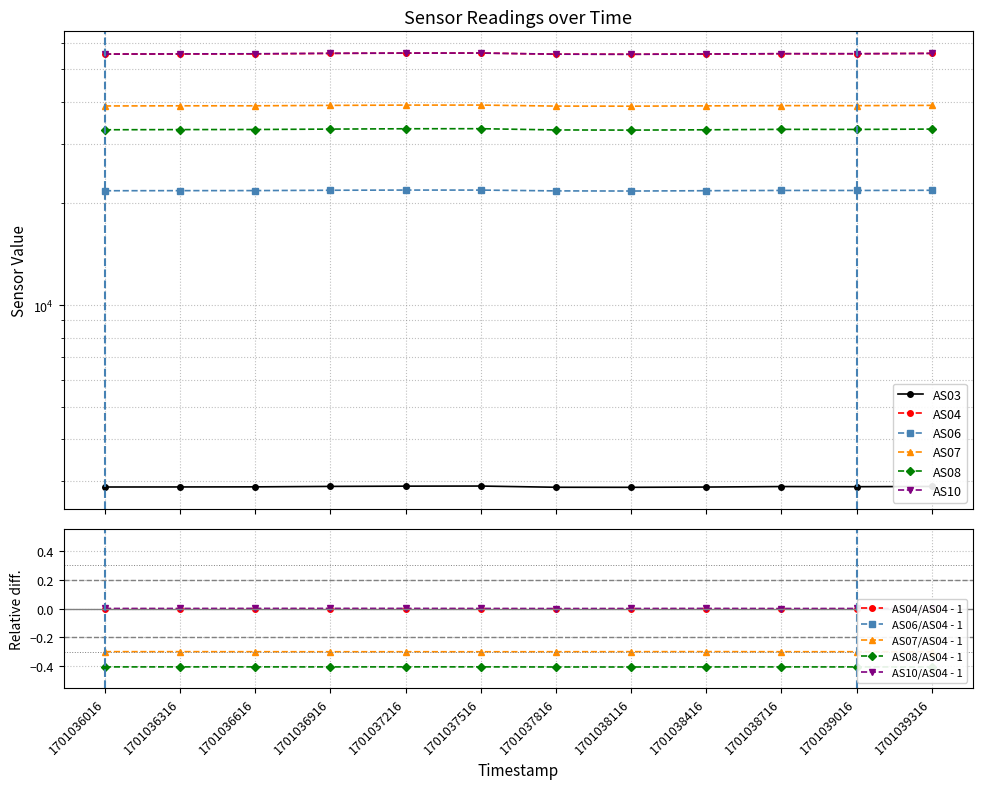

Is this an area chart (filled region under the line)?

No